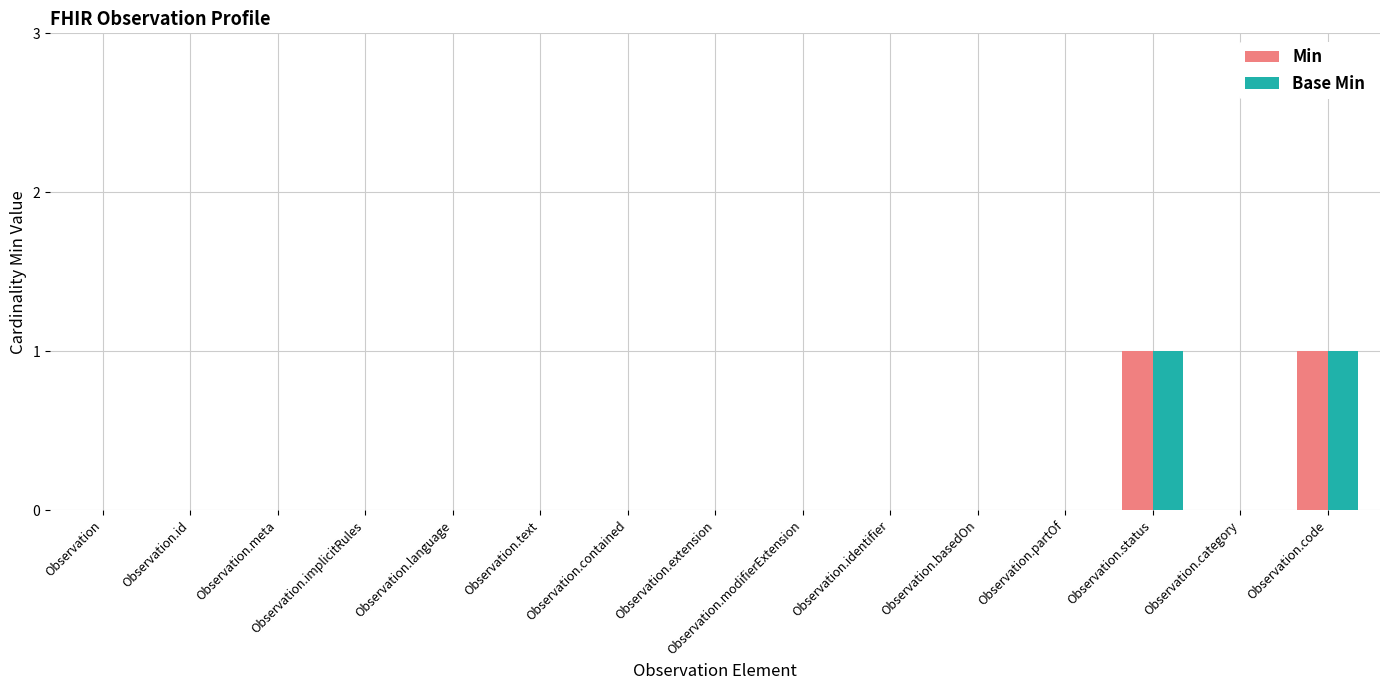

Is it true that Min equals 1 at Observation.identifier?

False